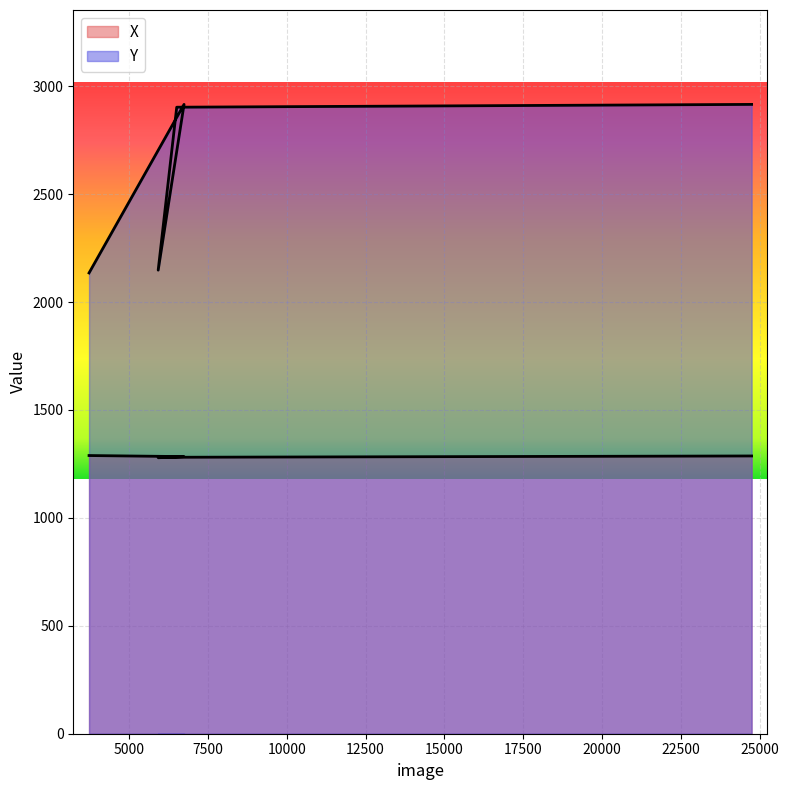

True or false: Y and X cross at least once.

False